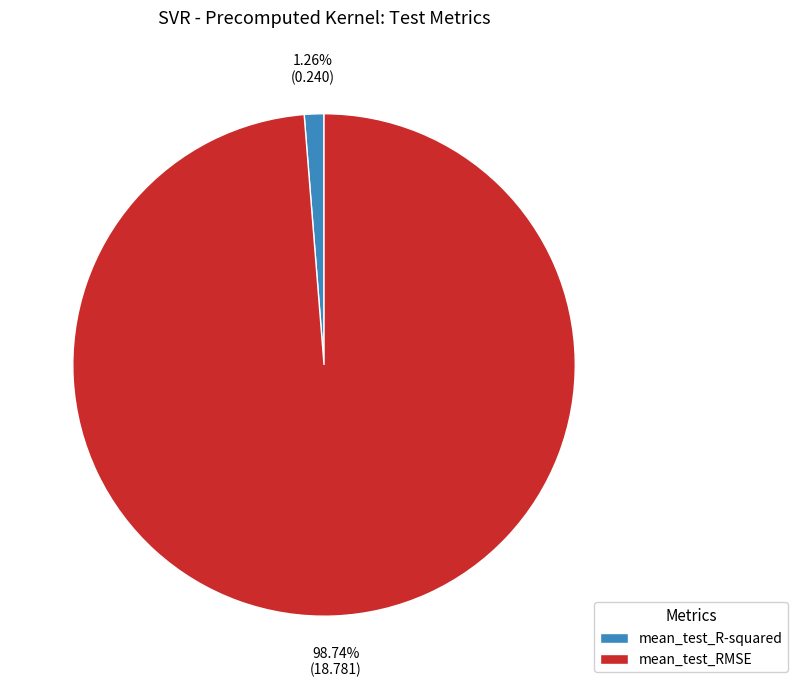

Is it true that mean_test_R-squared is 1% of the pie?

True